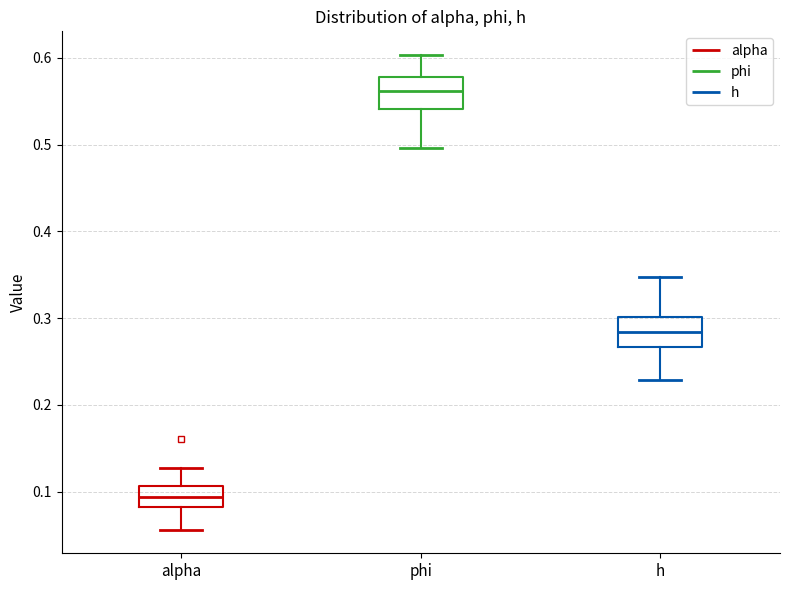

Where is the lower edge of the box for alpha on the y-axis? The values are not printed on the chart, so give them approximately, as read against the axis.

0.08